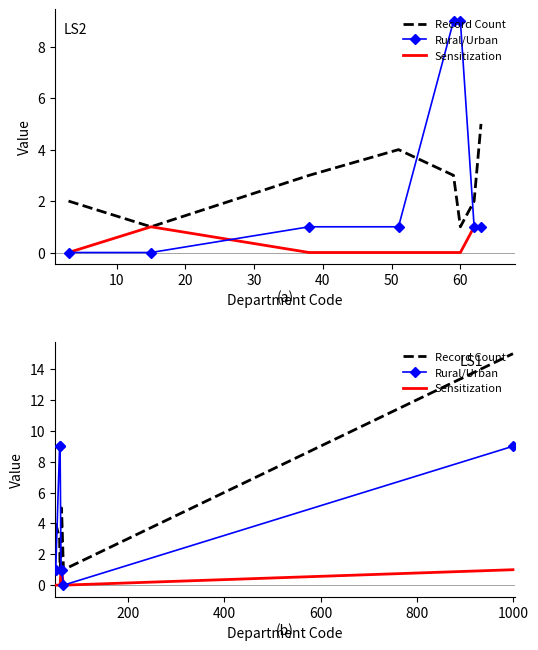

What is the difference between the maximum and minimum values in the Rural/Urban series?

9